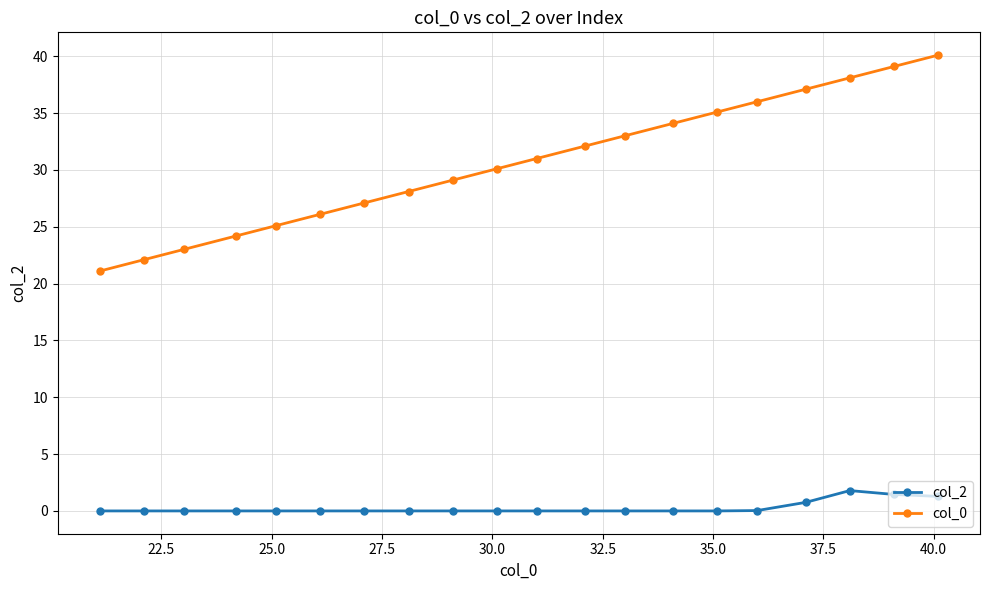

True or false: col_2 and col_0 cross at least once.

False